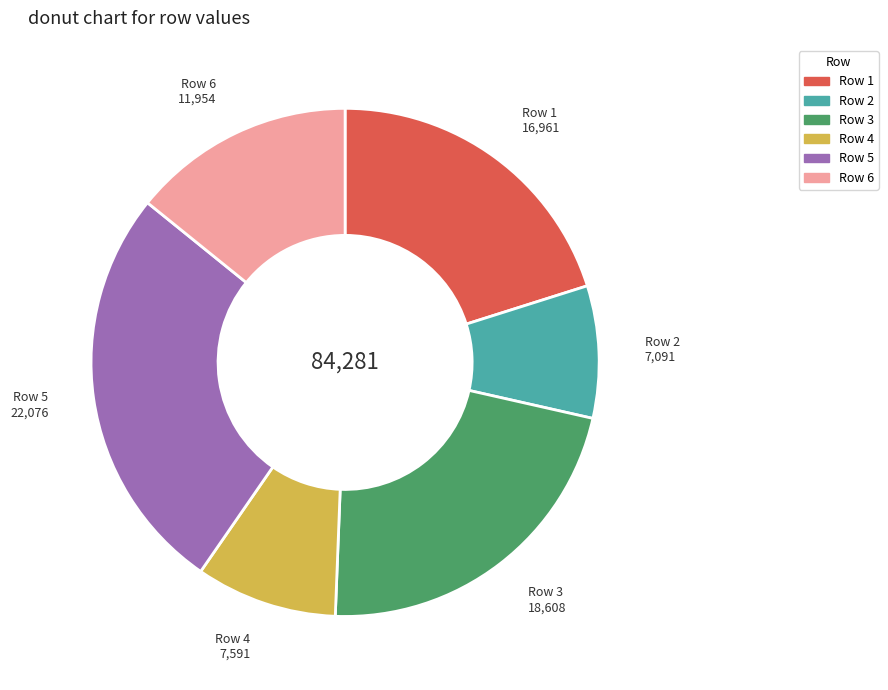

Does any single category account for the majority?

No